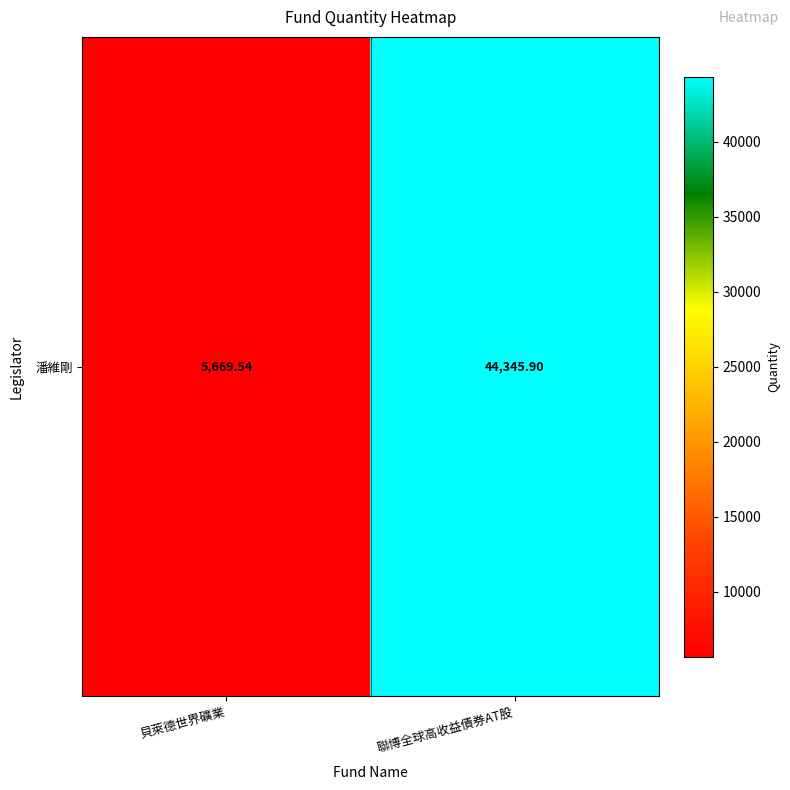

Count the number of data series in this chart.

1